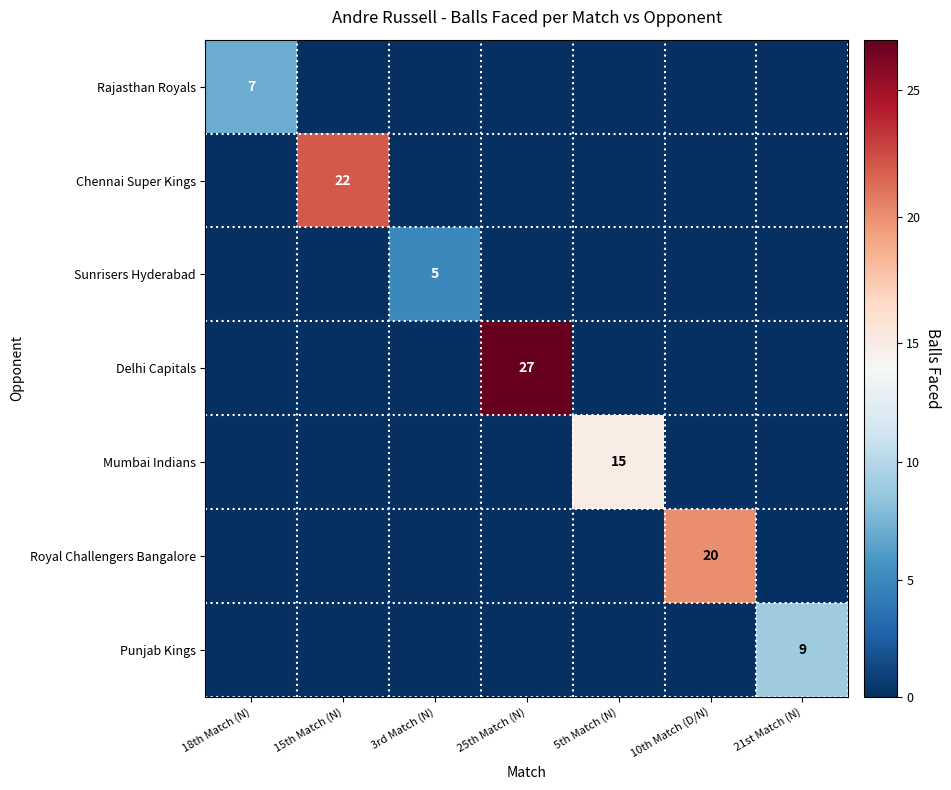

True or false: Rajasthan Royals has a value of 5 at 18th Match (N).

False